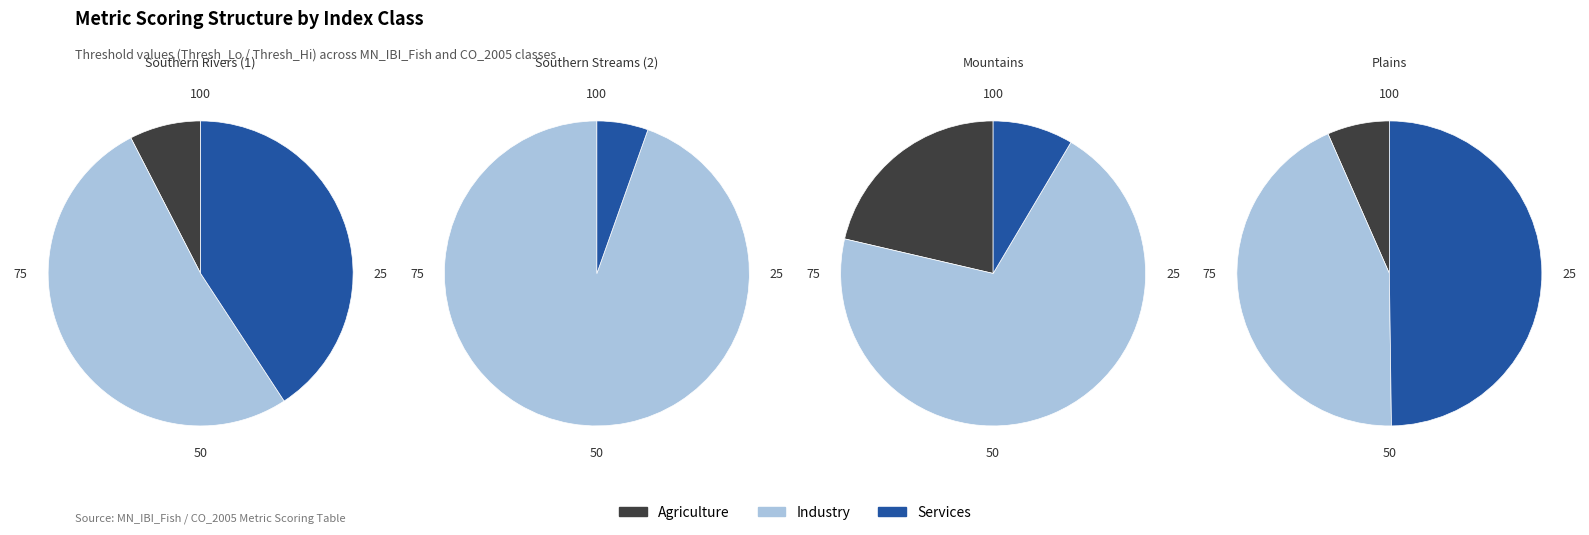

Is Southern Rivers (1) the majority of the pie?

No